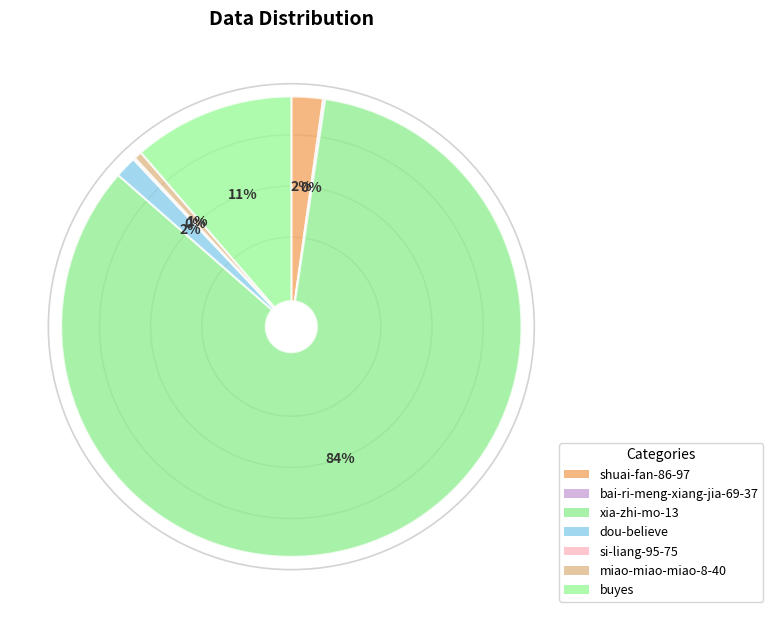

To the nearest percent, what is the difference between the largest and smallest slice percentages?

84%